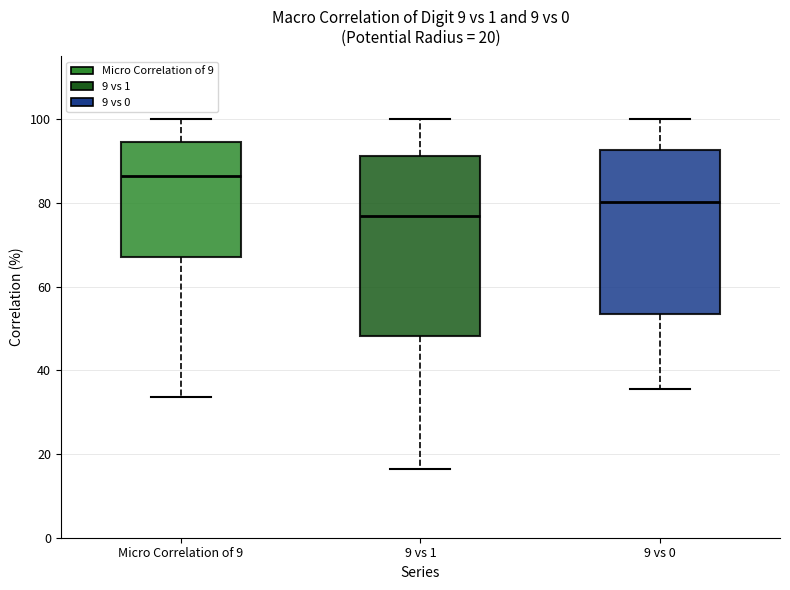

Comparing the boxes themselves (not the whiskers), which one is the tallest?

9 vs 1